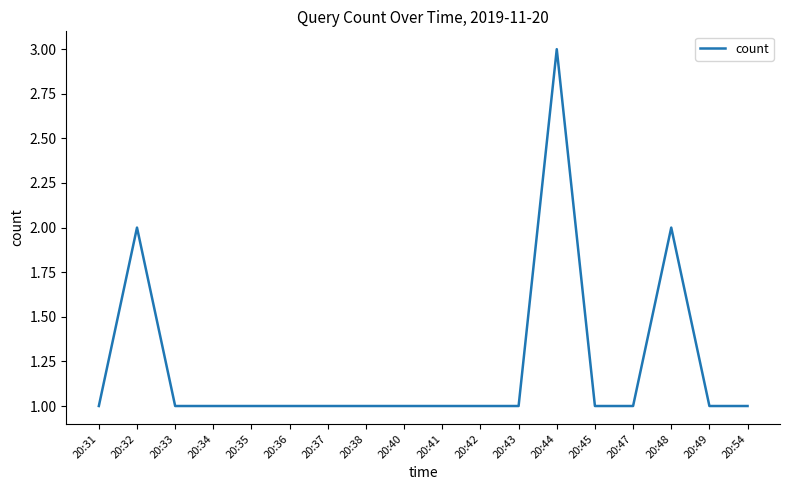

What is the difference between the second highest and second lowest values?

1